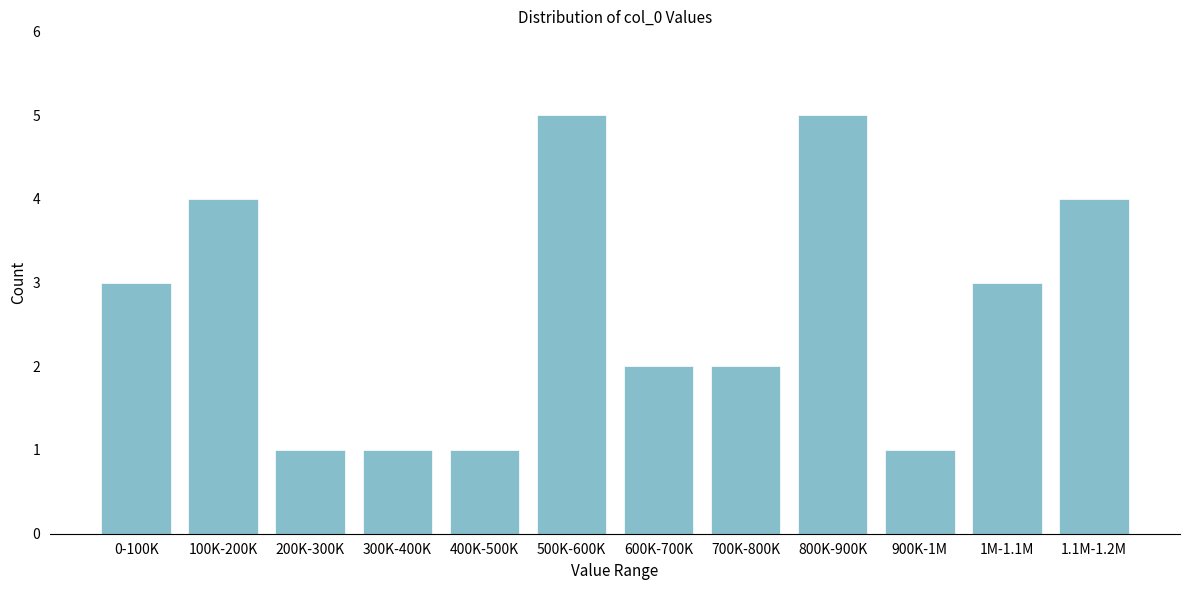

Reading left to right, what are all the values shown in this chart?

0-100K=3	100K-200K=4	200K-300K=1	300K-400K=1	400K-500K=1	500K-600K=5	600K-700K=2	700K-800K=2	800K-900K=5	900K-1M=1	1M-1.1M=3	1.1M-1.2M=4